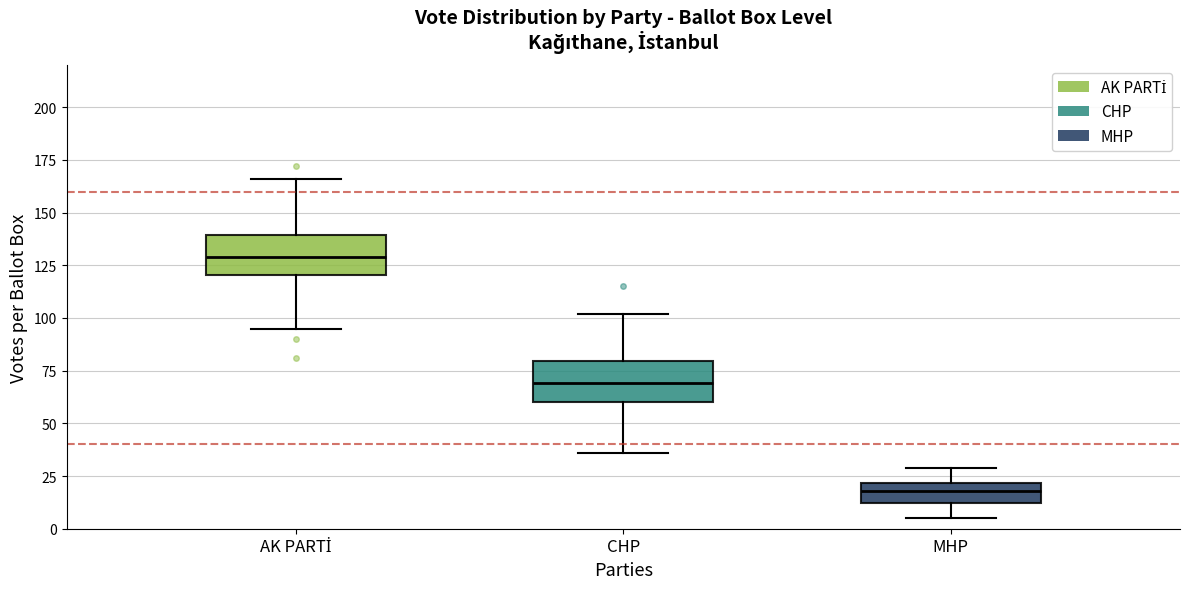

Reading left to right, transcribe this box plot: for each box, give where its median line is, the range the box spans, and where its two whiskers end, as read against the y-axis. The values are not printed on the chart, so give them approximately, as read against the axis.

AK PARTİ: median 130, box 120 to 140, whiskers 95 to 165
CHP: median 70, box 60 to 80, whiskers 35 to 100
MHP: median 20 (inside the box), box 10 to 20, whiskers 5 to 30